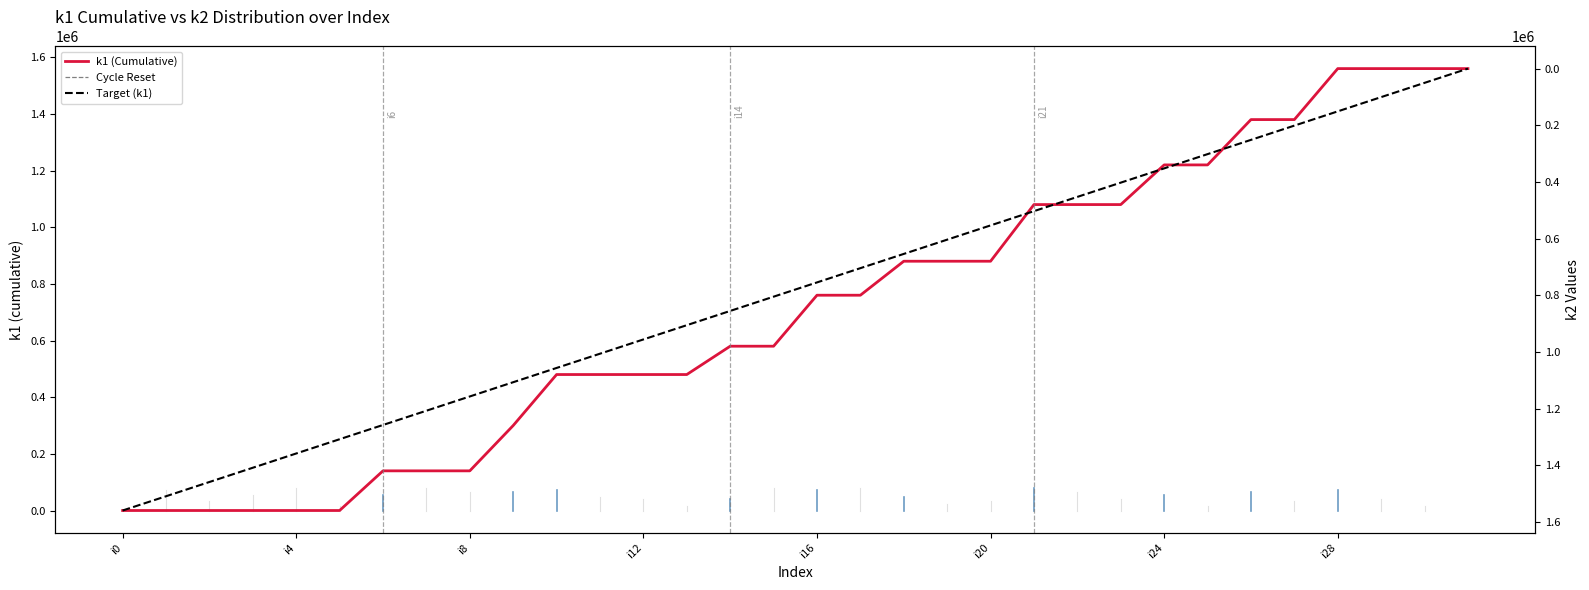

What is the difference between the maximum and minimum values in the k1 (Cumulative) series?

1560000.0